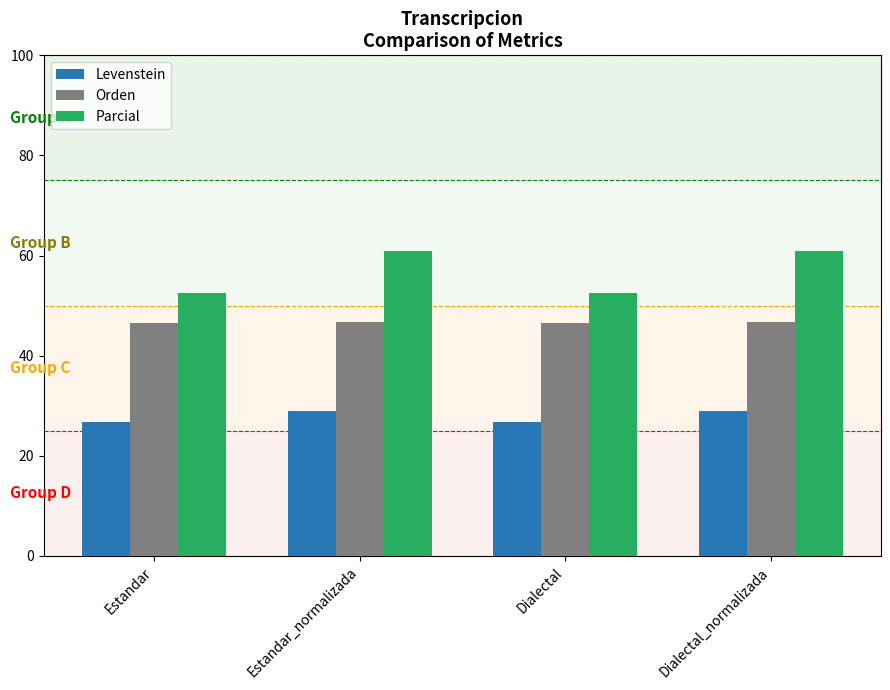

What is the maximum value shown in the chart?

60.9